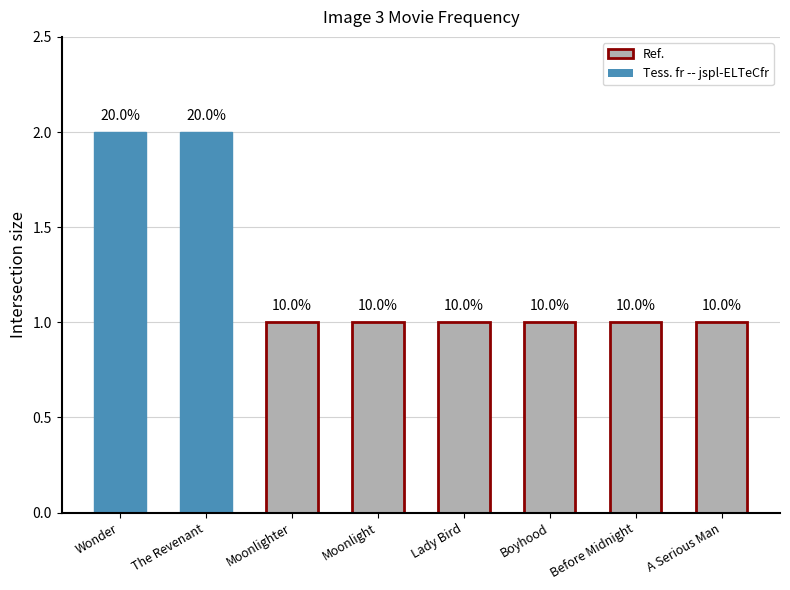

Reading right to left, what are all the values shown in this chart?

1	1	1	1	1	1	2	2